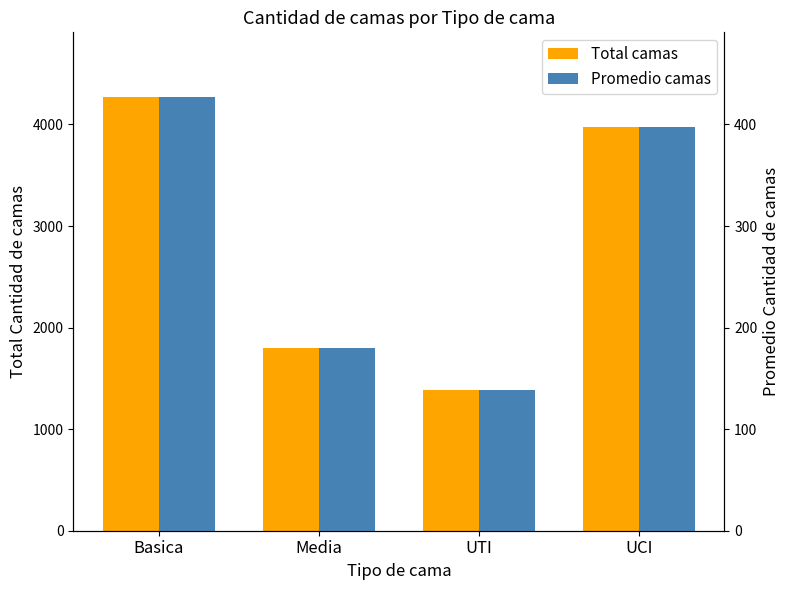

At how many categories does at least one series exceed 1111?

4